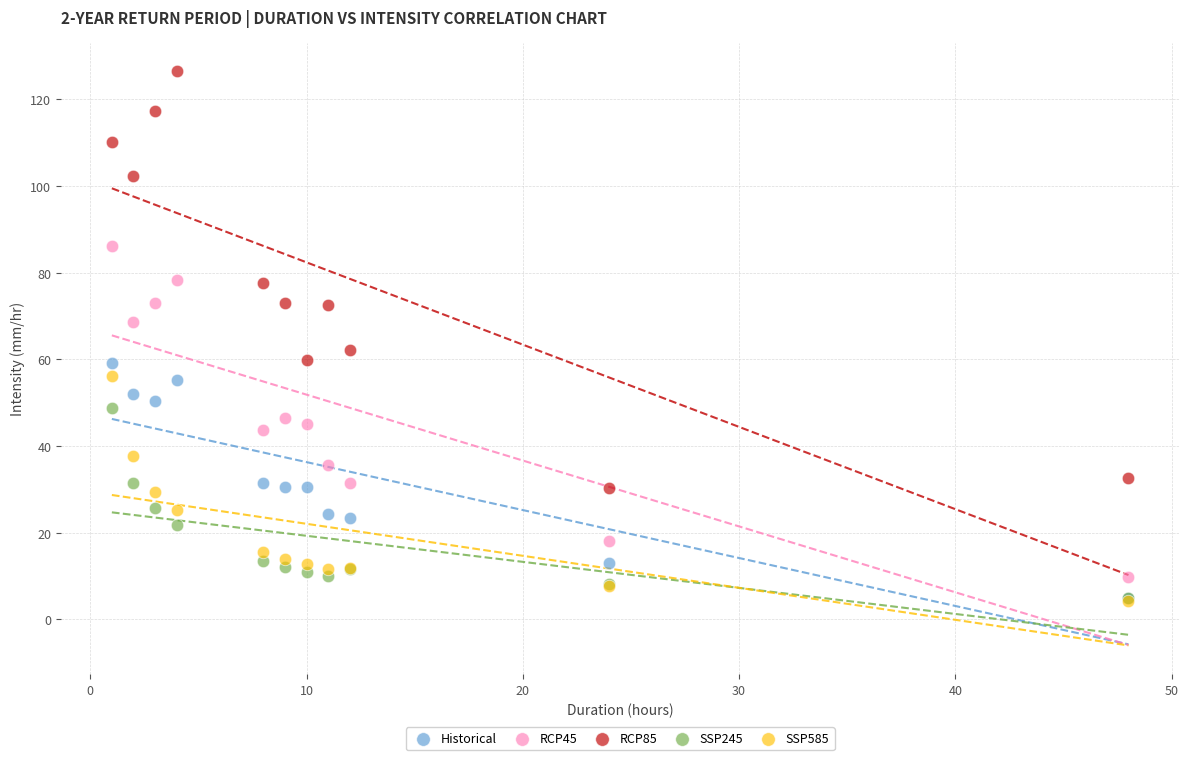

What are all the series names shown in the legend?

Historical, RCP45, RCP85, SSP245, SSP585